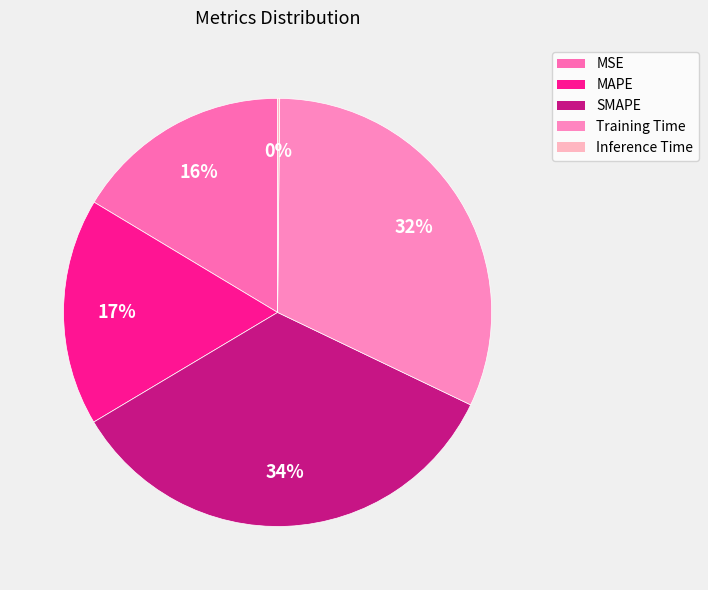

Does any single category account for the majority?

No